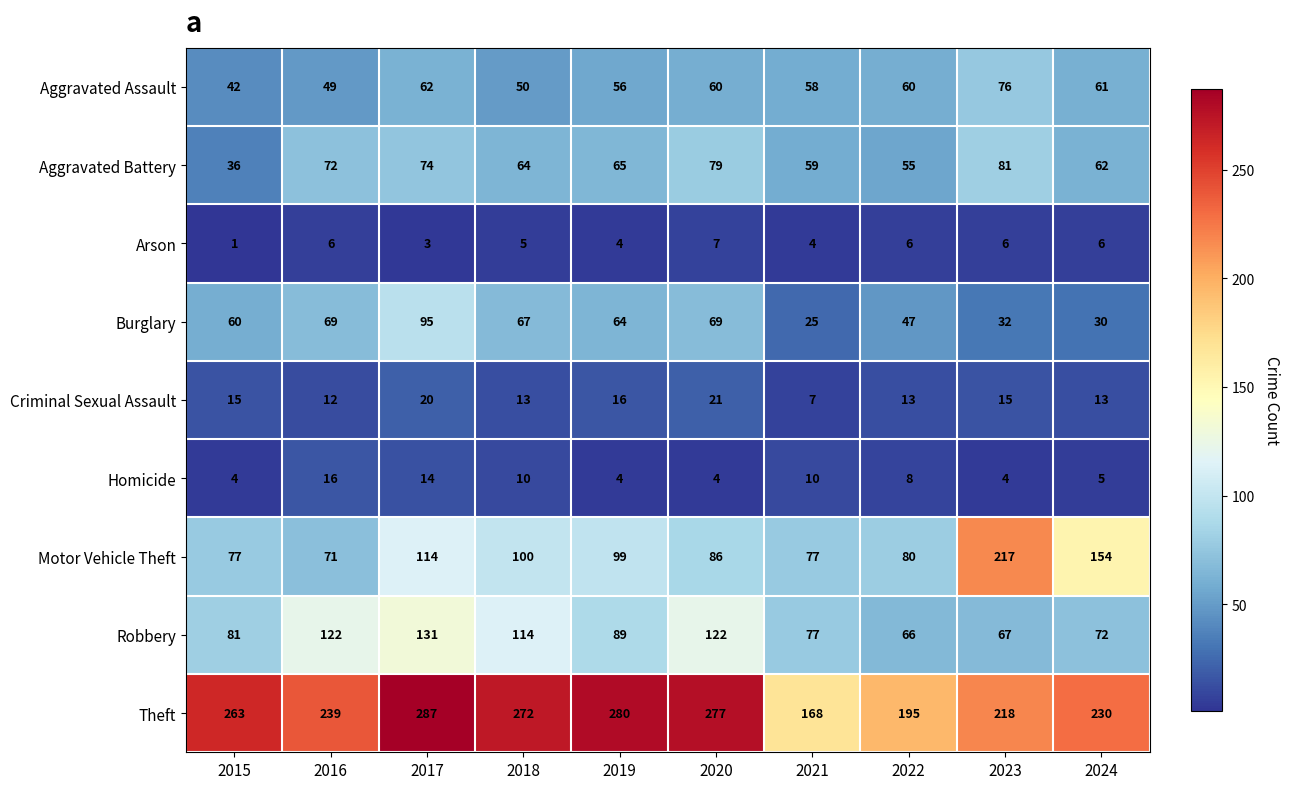

Read the Criminal Sexual Assault value at 2024, to the nearest 10.

10